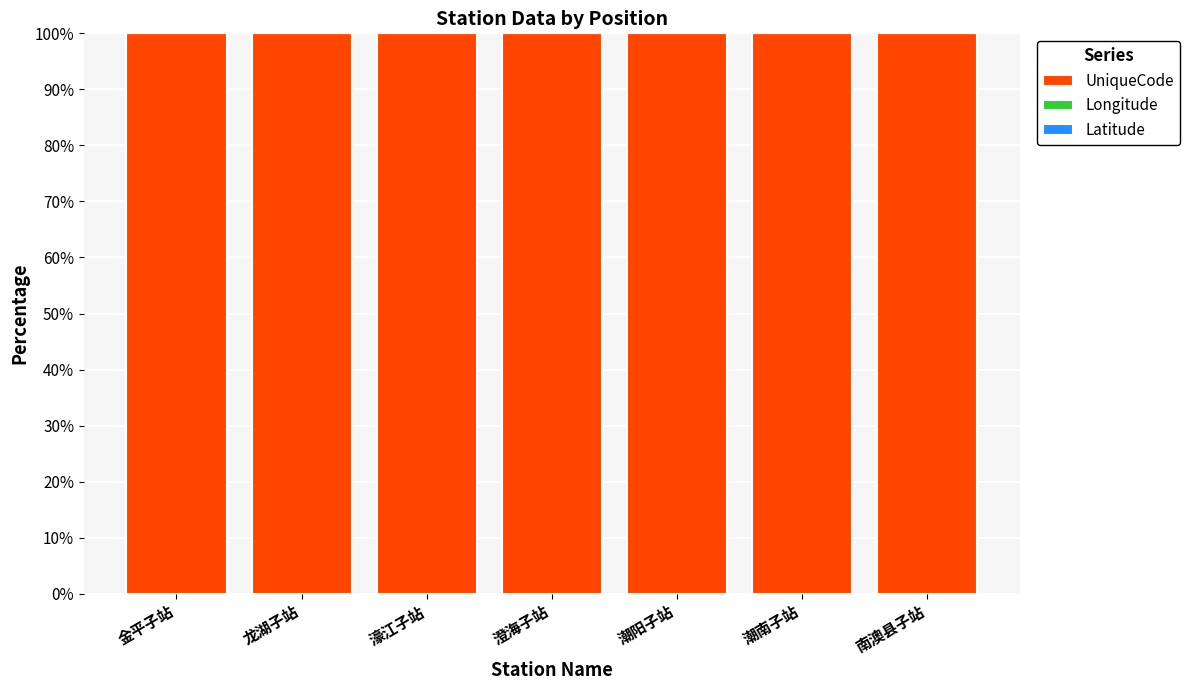

Are the bars horizontal?

No